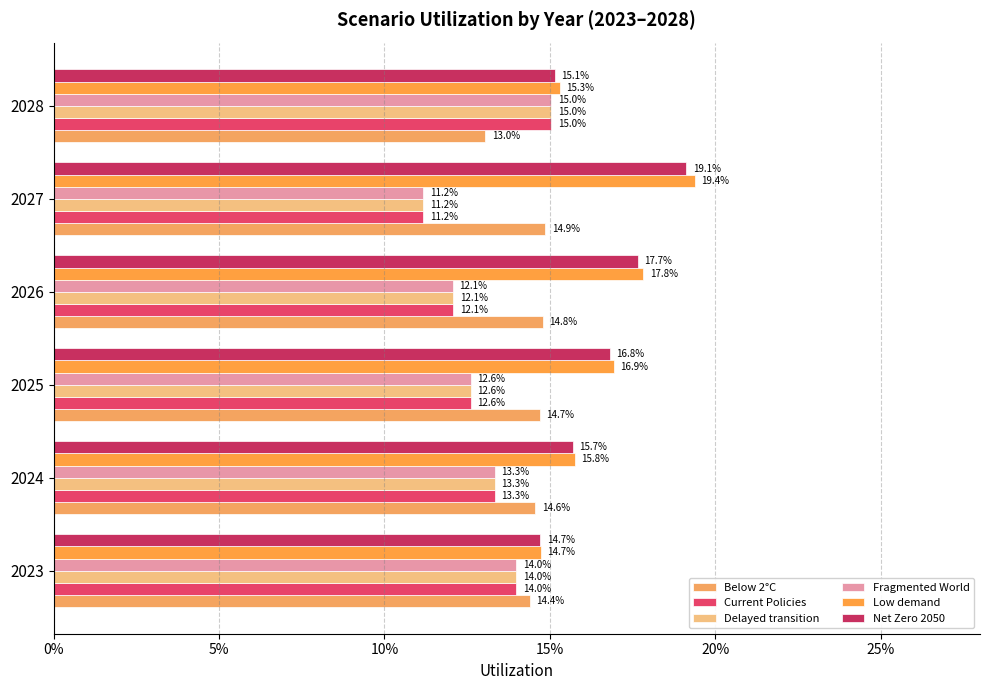

What is the lowest value of the Current Policies series?

0.1